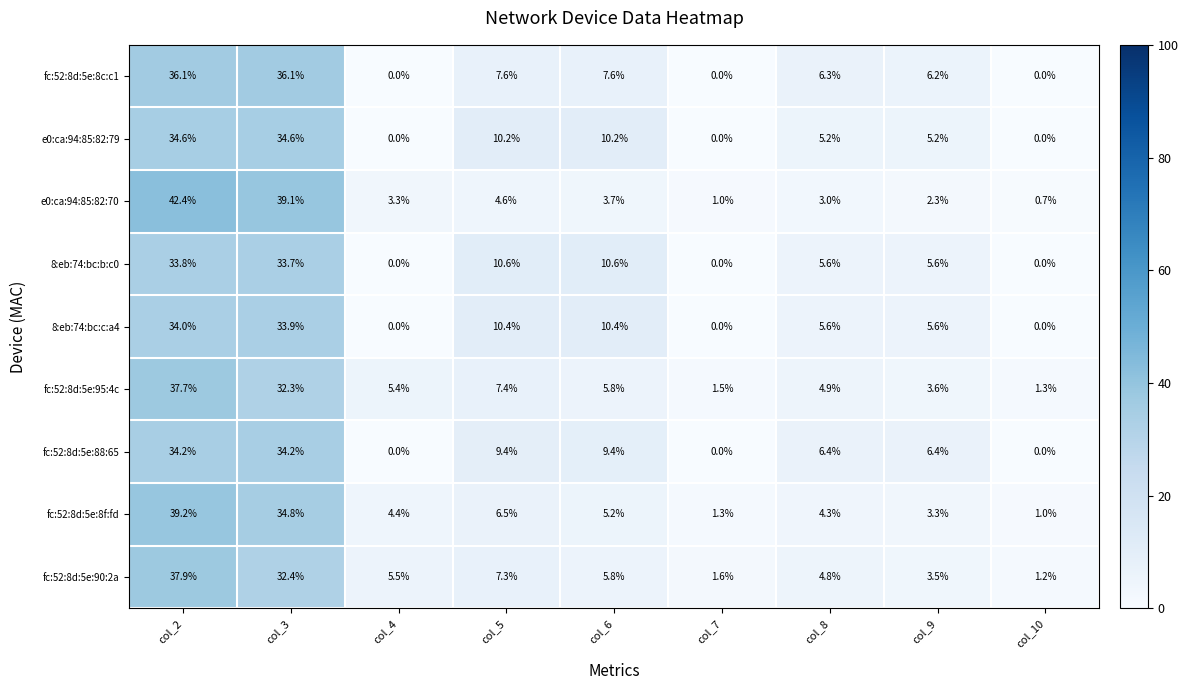

Rank the categories by fc:52:8d:5e:90:2a value from lowest to highest.

col_10, col_7, col_9, col_8, col_4, col_6, col_5, col_3, col_2